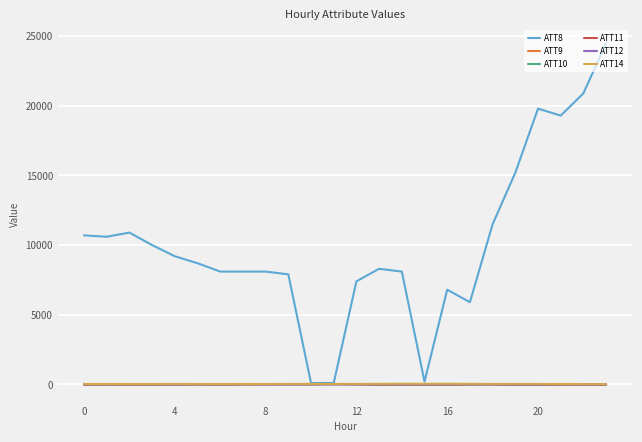

What is the greatest value displayed?

24500.0